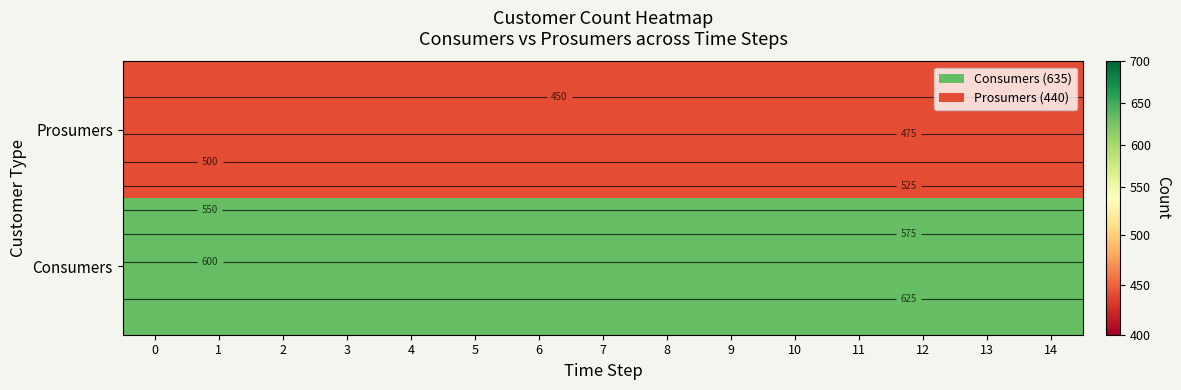

Between 10 and 5, which is larger?

10